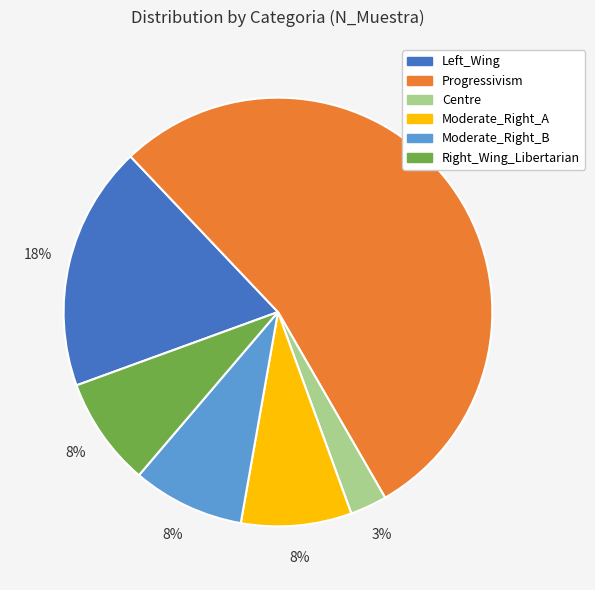

Is Moderate_Right_A the majority of the pie?

No